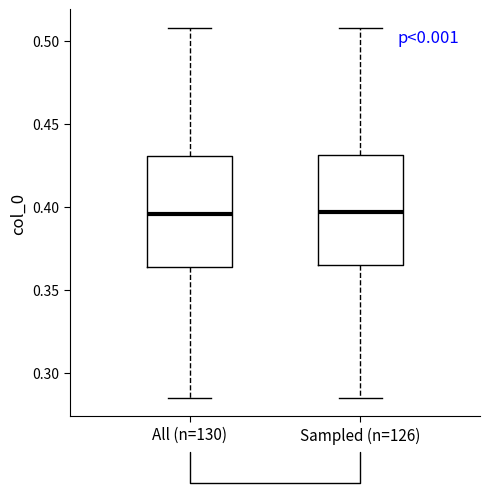

Where is the lower edge of the box for Sampled (n=126) on the y-axis? The values are not printed on the chart, so give them approximately, as read against the axis.

0.365